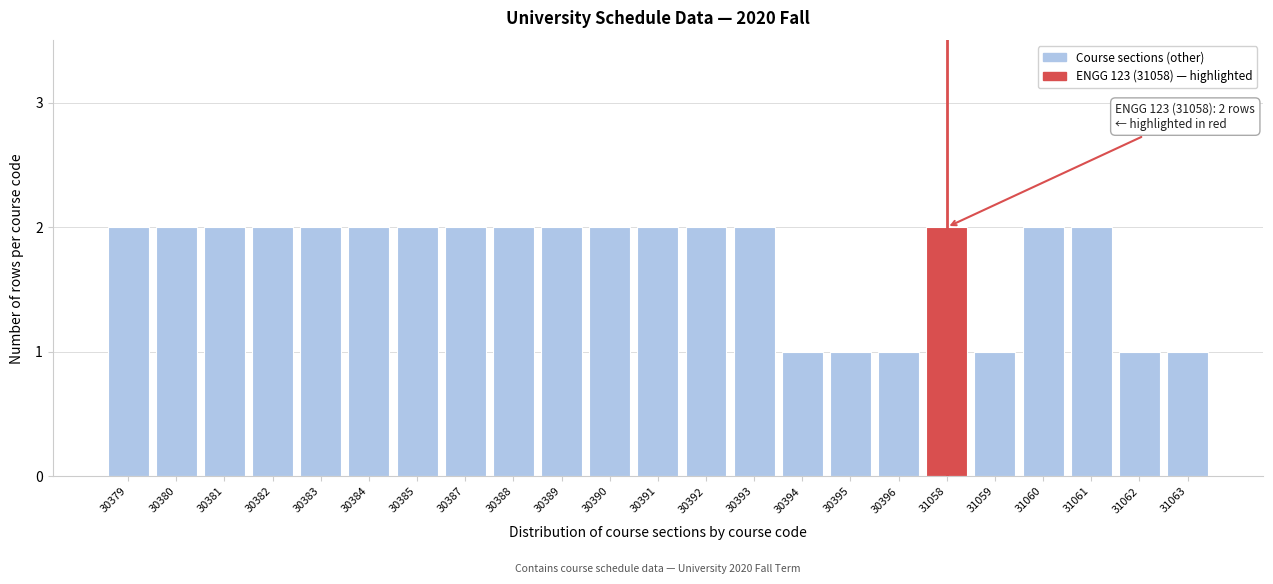

Reading left to right, extract all data points from this chart.

30379=2	30380=2	30381=2	30382=2	30383=2	30384=2	30385=2	30387=2	30388=2	30389=2	30390=2	30391=2	30392=2	30393=2	30394=1	30395=1	30396=1	31058=2	31059=1	31060=2	31061=2	31062=1	31063=1